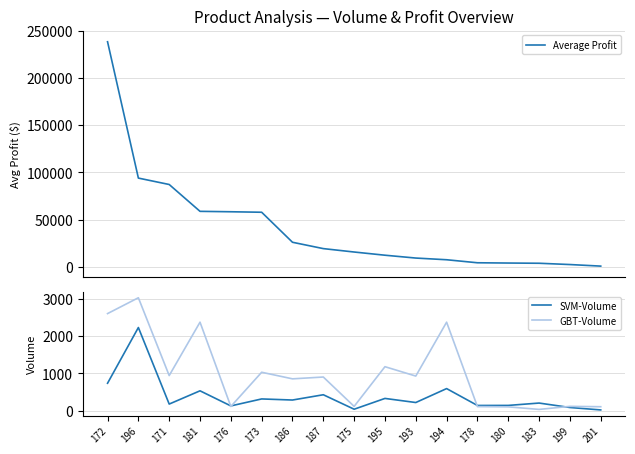

How many intersections are there between GBT-Volume and SVM-Volume?

4